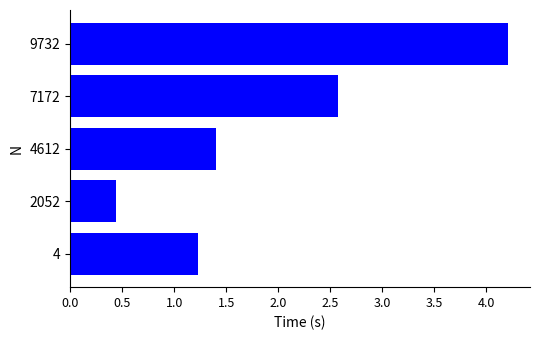

Which label corresponds to the largest value in the chart?

9732